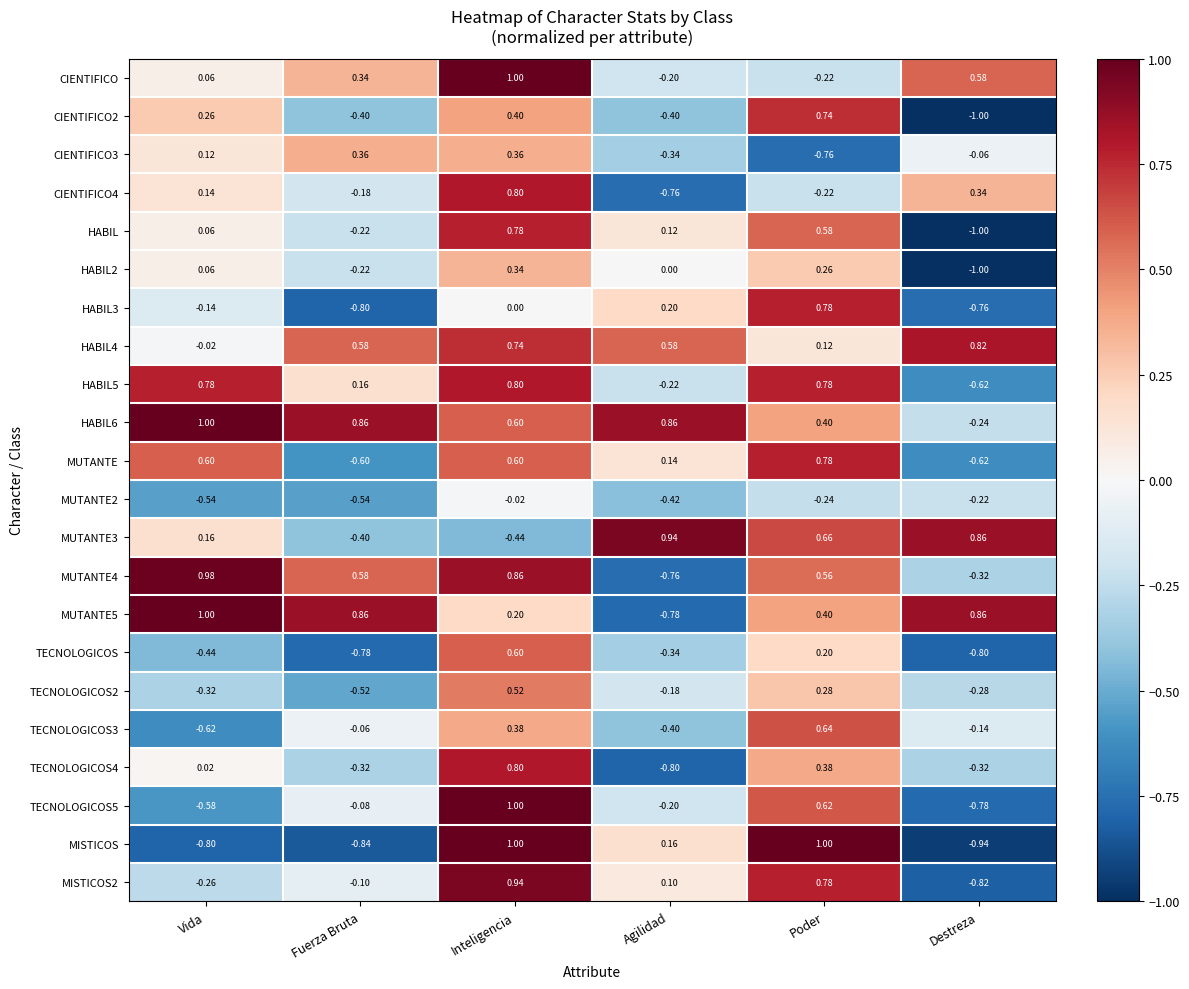

Which category has the lowest value in the TECNOLOGICOS3 series?

Vida